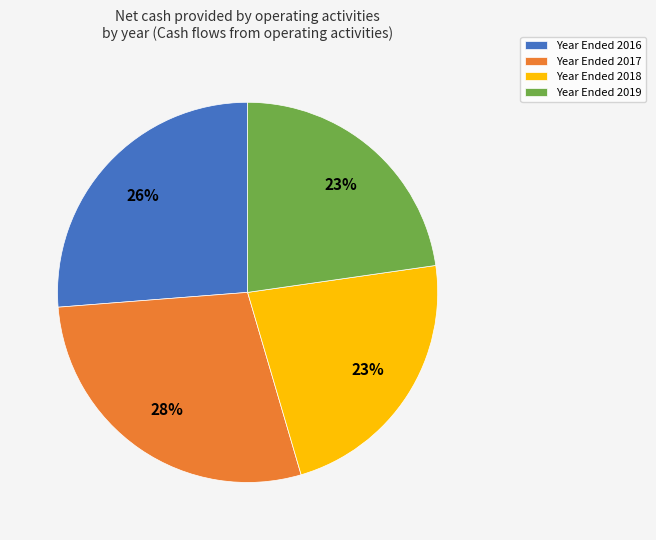

How many segments does this pie chart have?

4